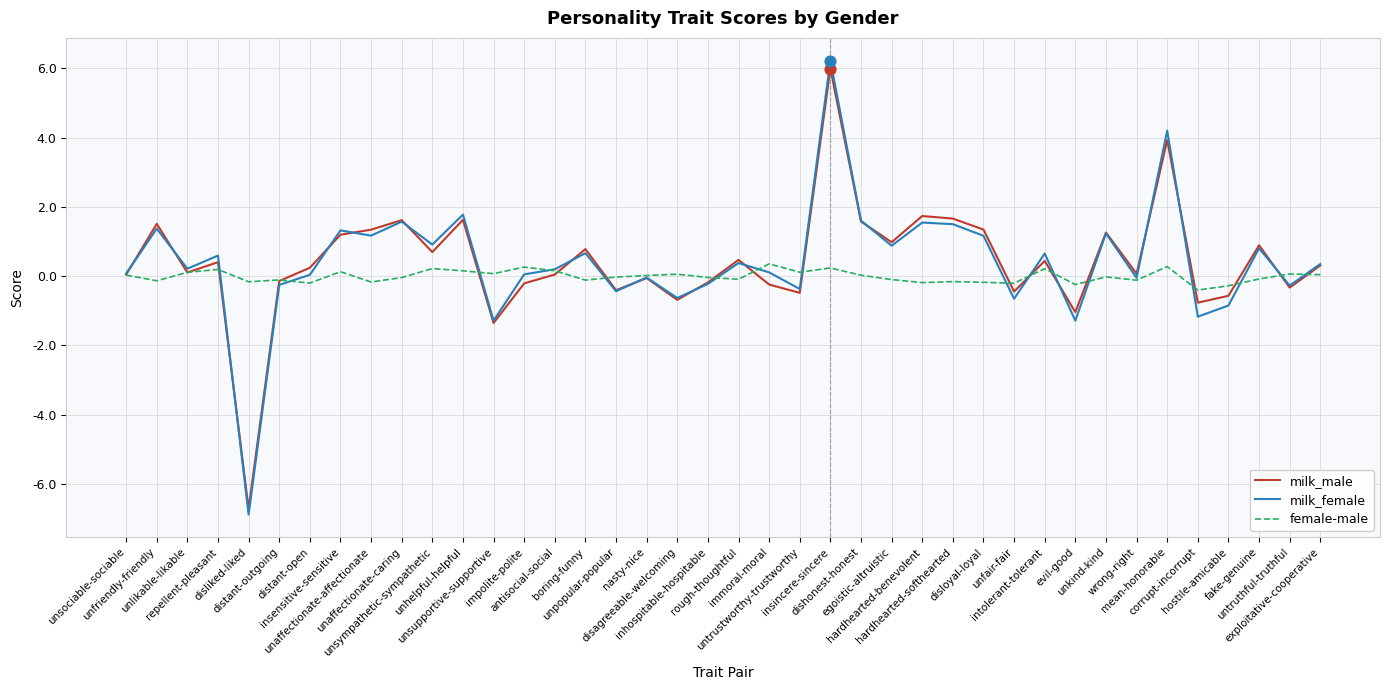

Which series has the widest spread of values?

milk_female